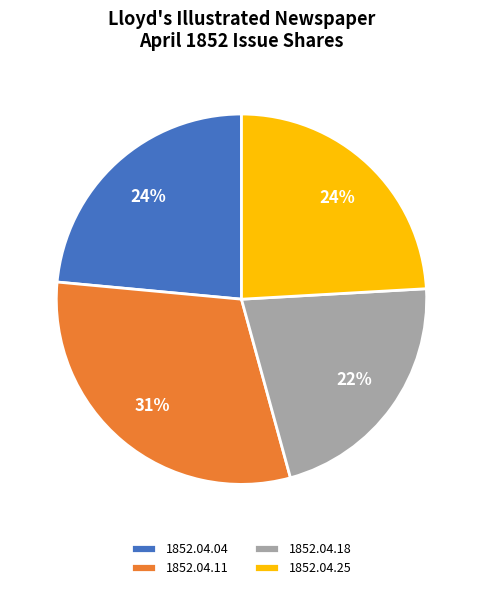

To the nearest percent, what portion does 1852.04.25 represent?

24%